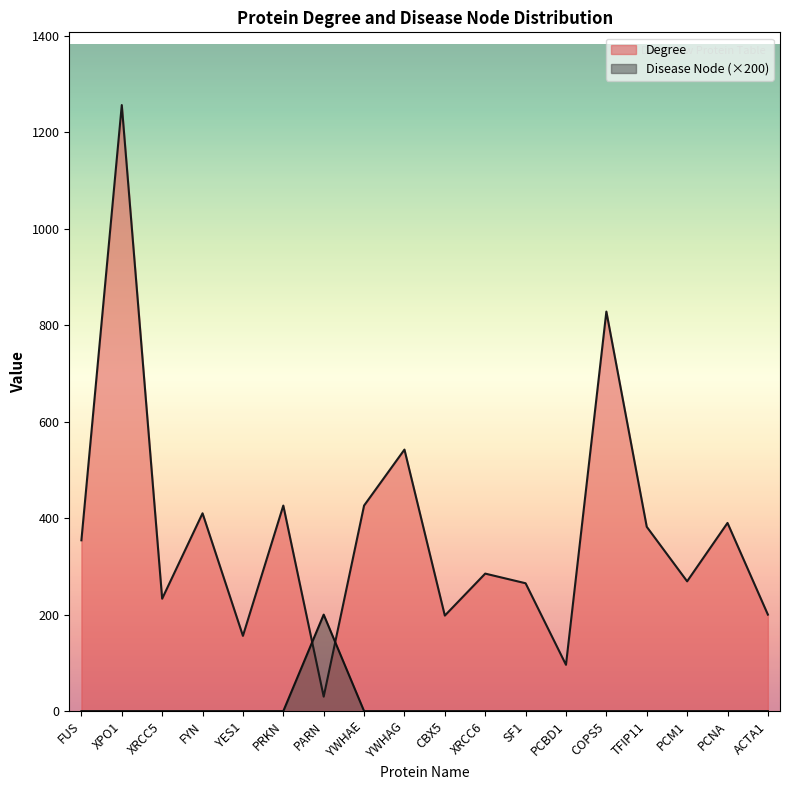

Which series has the largest range (max minus min)?

Degree